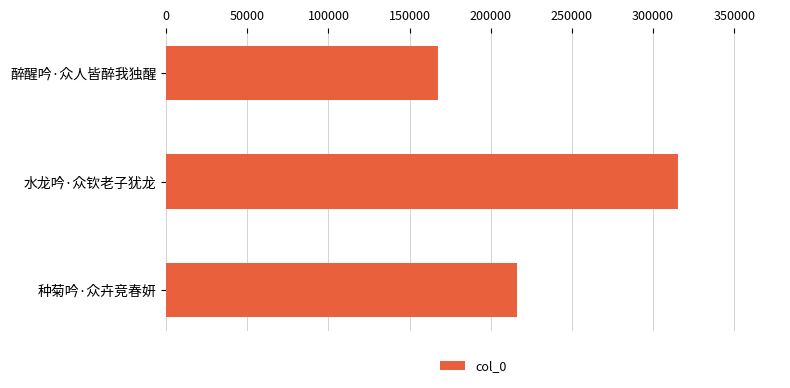

Where is the data nearest to the value 241369?

种菊吟·众卉竞春妍